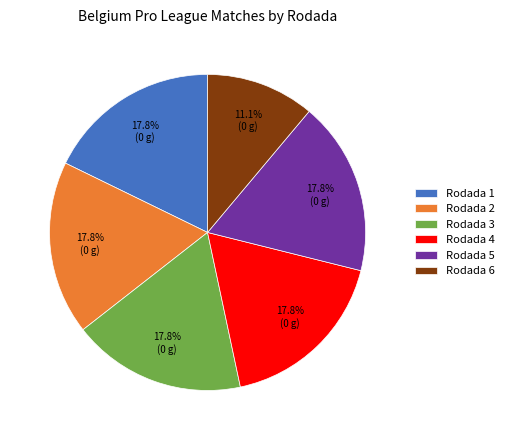

Is there a majority slice in this chart?

No